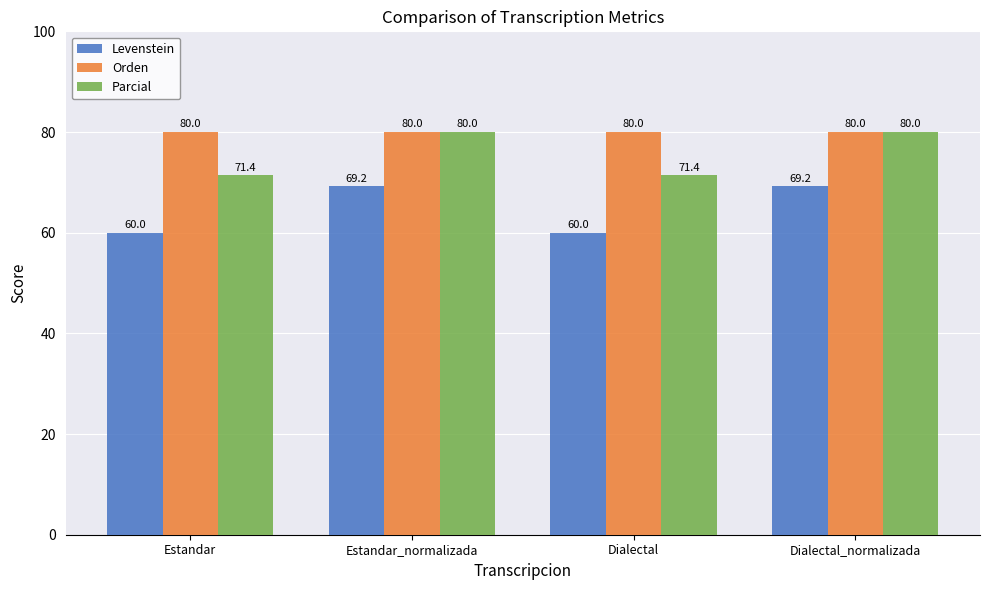

What is the value of the Levenstein bar at the 2nd from the left?

69.2